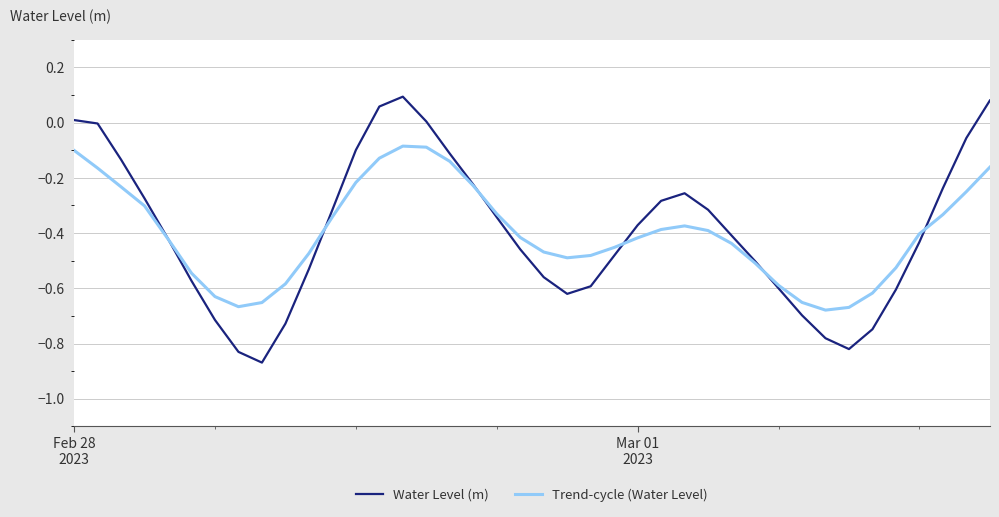

What is the sum of all Trend-cycle (Water Level) values?

-16.0